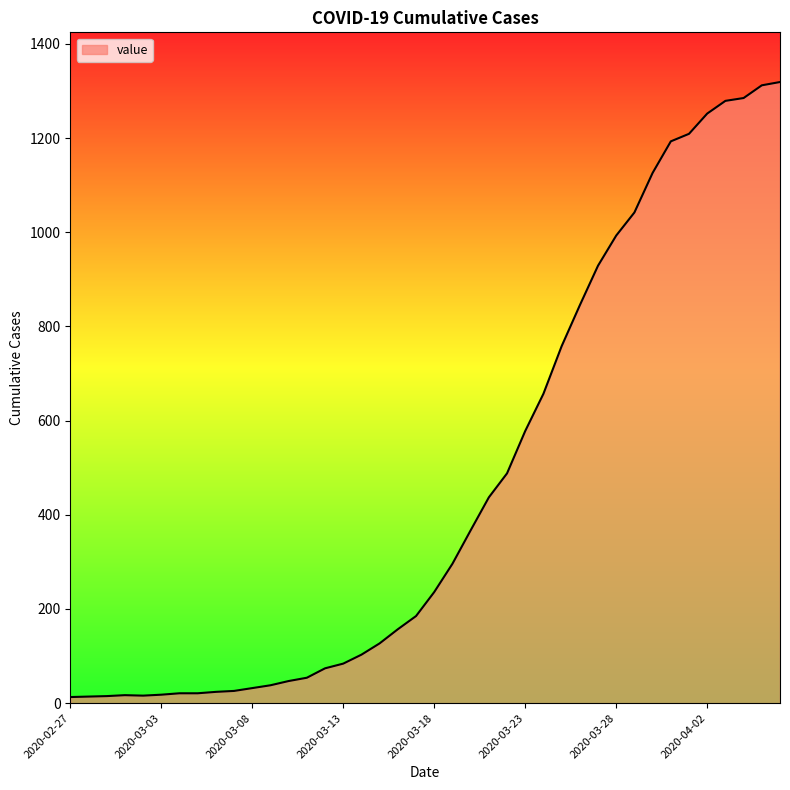

What is the difference between the maximum and minimum values?

1306